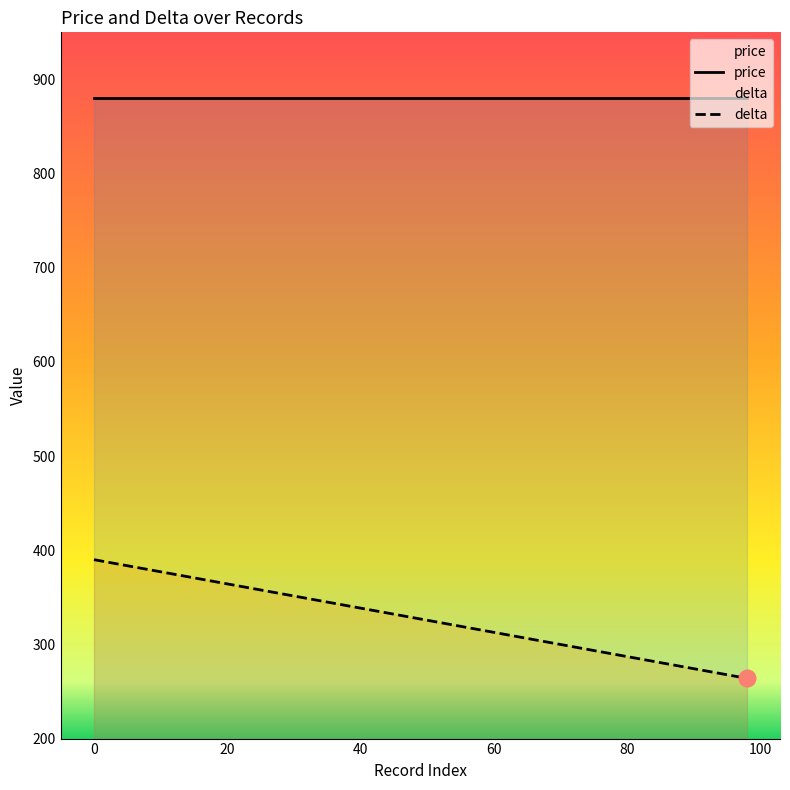

True or false: delta and price cross at least once.

False